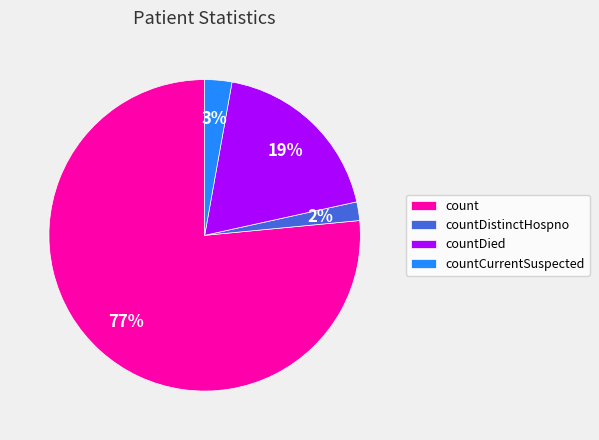

Combined, do countDied and count account for over 50%?

Yes